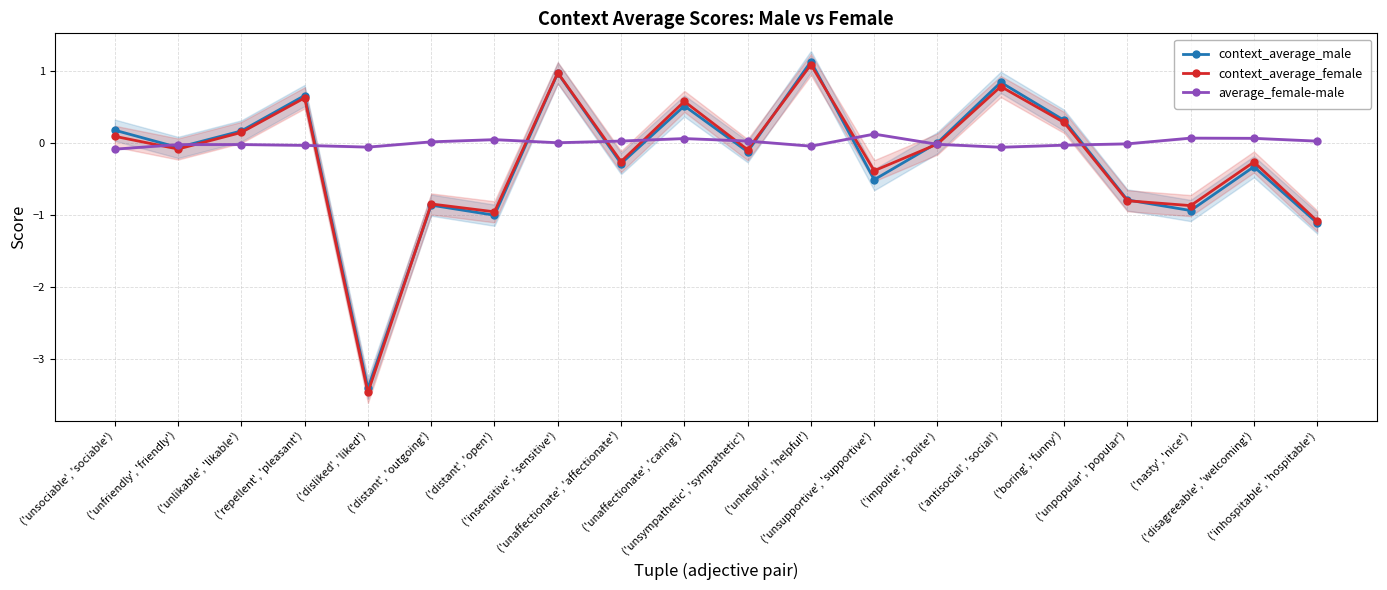

After their last crossing, which series has the higher values: context_average_female or context_average_male?

context_average_female